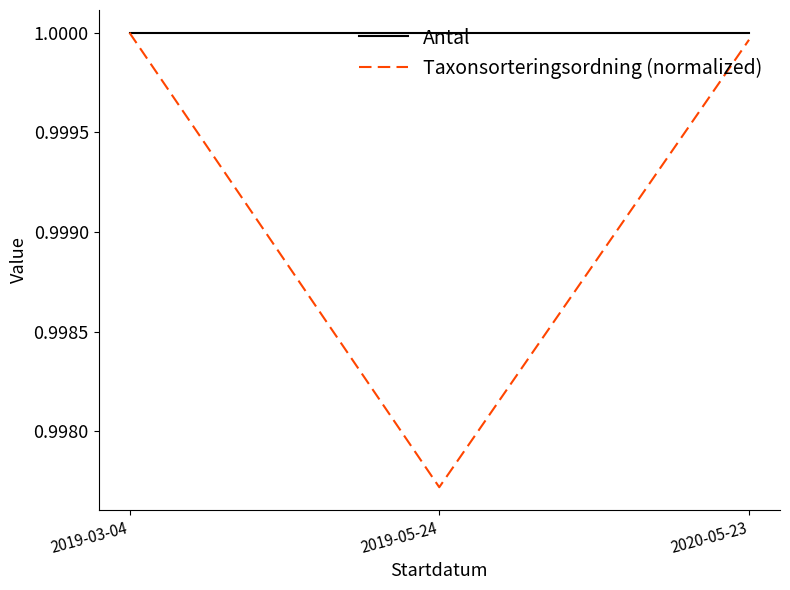

At how many categories does at least one series exceed 0?

3